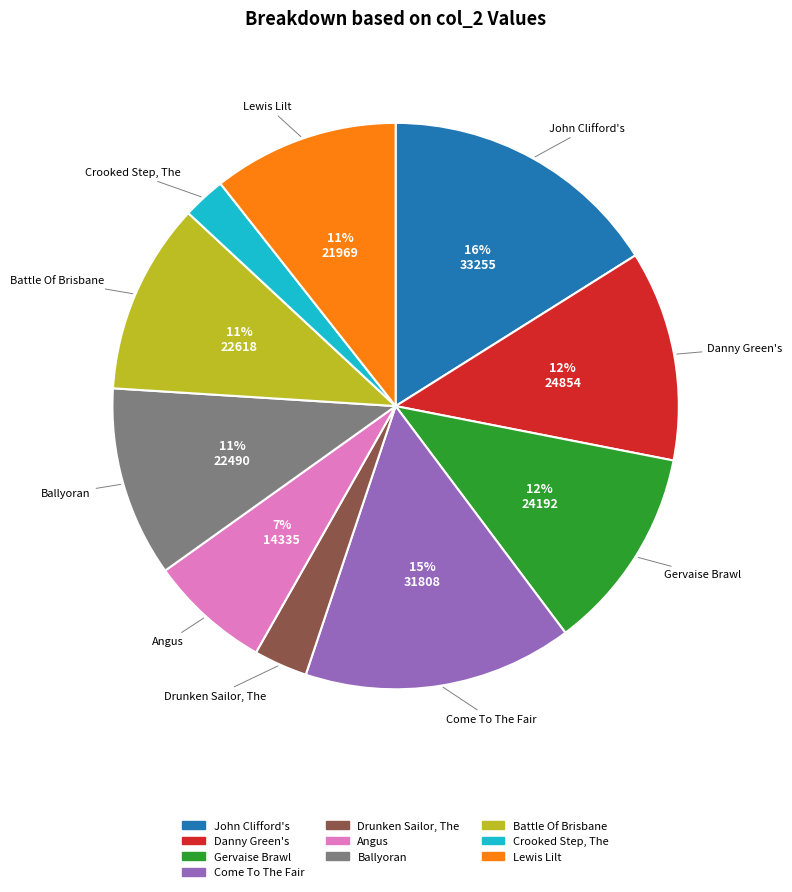

Does any single category account for the majority?

No